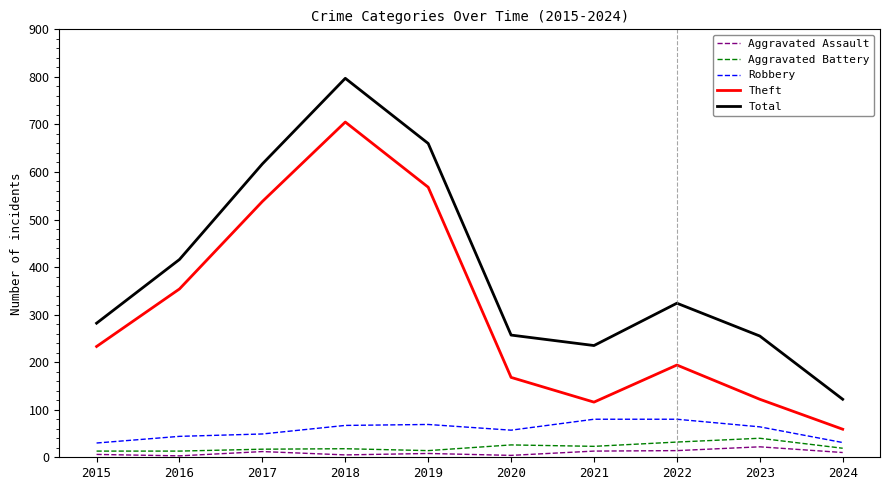

What are all the series names shown in the legend?

Aggravated Assault, Aggravated Battery, Robbery, Theft, Total